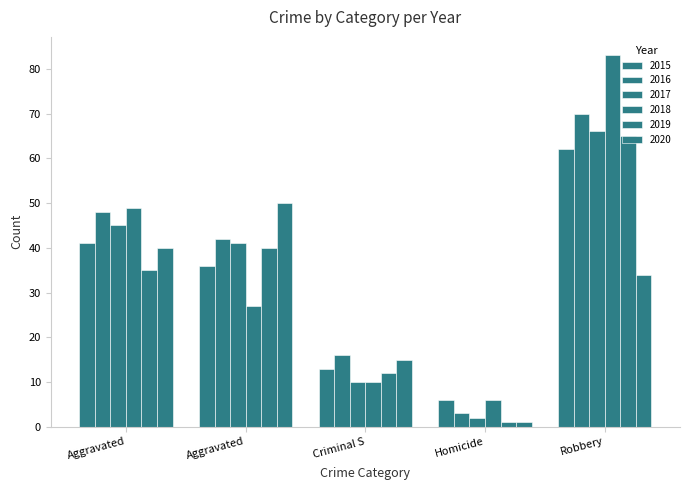

At how many categories does at least one series exceed 1?

5